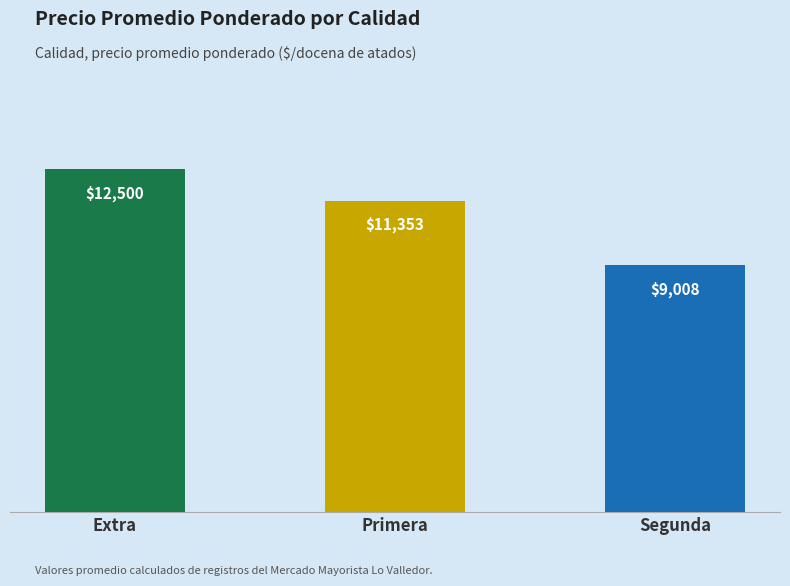

The chart shows a value of 5257 at Segunda. True or false?

False